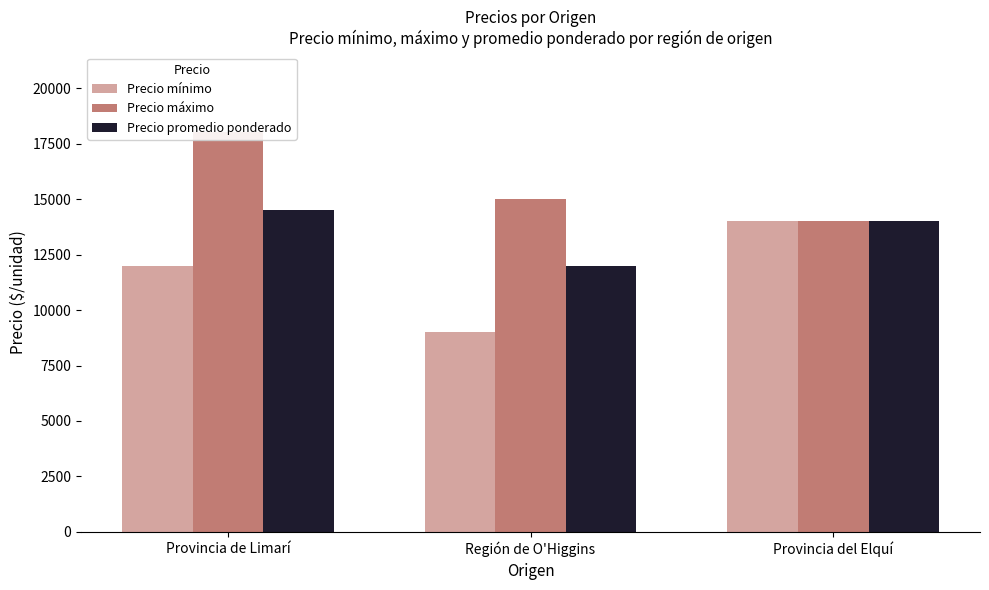

True or false: Precio máximo has a value of 24864 at Provincia de Limarí.

False